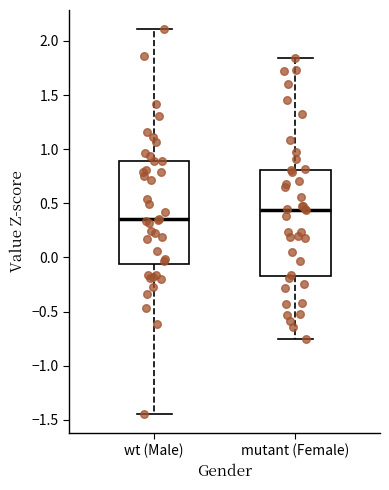

Reading left to right, transcribe this box plot: for each box, give where its median line is, the range the box spans, and where its two whiskers end, as read against the y-axis. The values are not printed on the chart, so give them approximately, as read against the axis.

wt (Male): median 0.35, box -0.05 to 0.90, whiskers -1.45 to 2.10
mutant (Female): median 0.45, box -0.15 to 0.80, whiskers -0.75 to 1.85